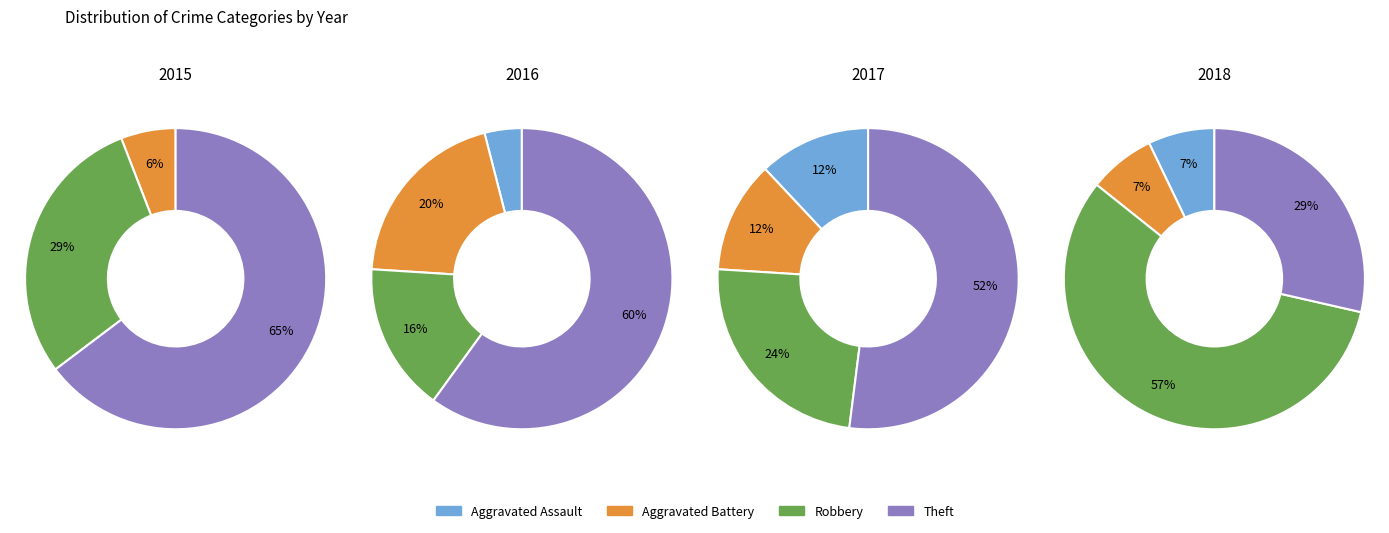

Does 2020 account for over 50% of the chart?

No